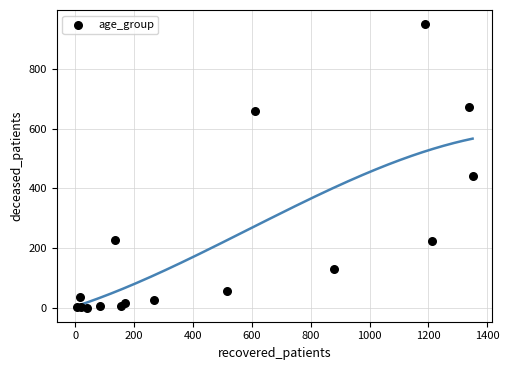

What Y value in the scatter plot is closest to 475?

441